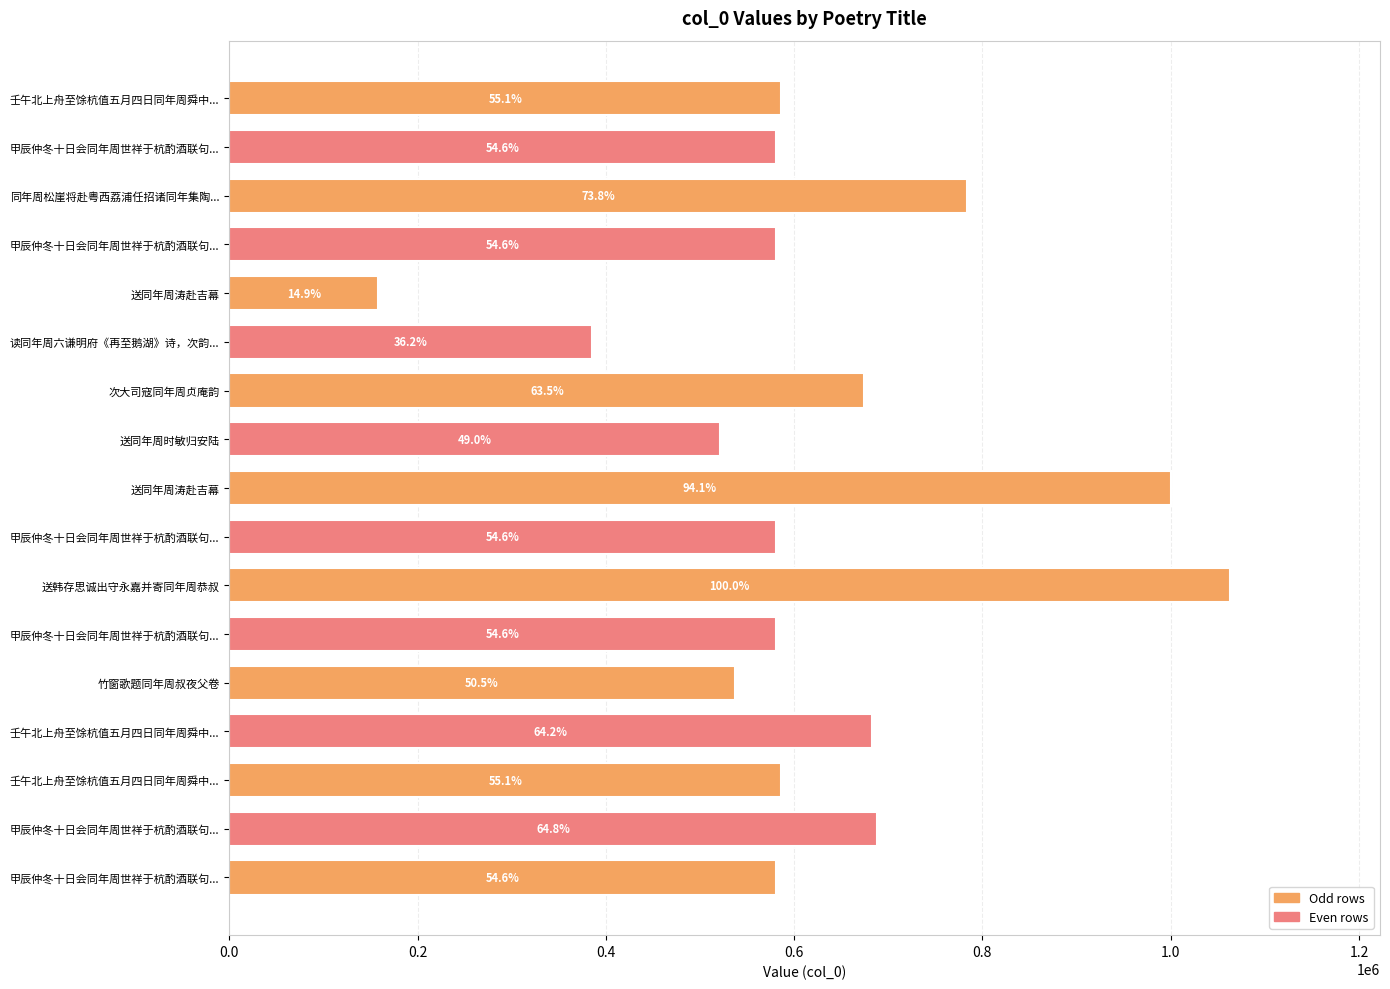

How many bars are there in total?

17